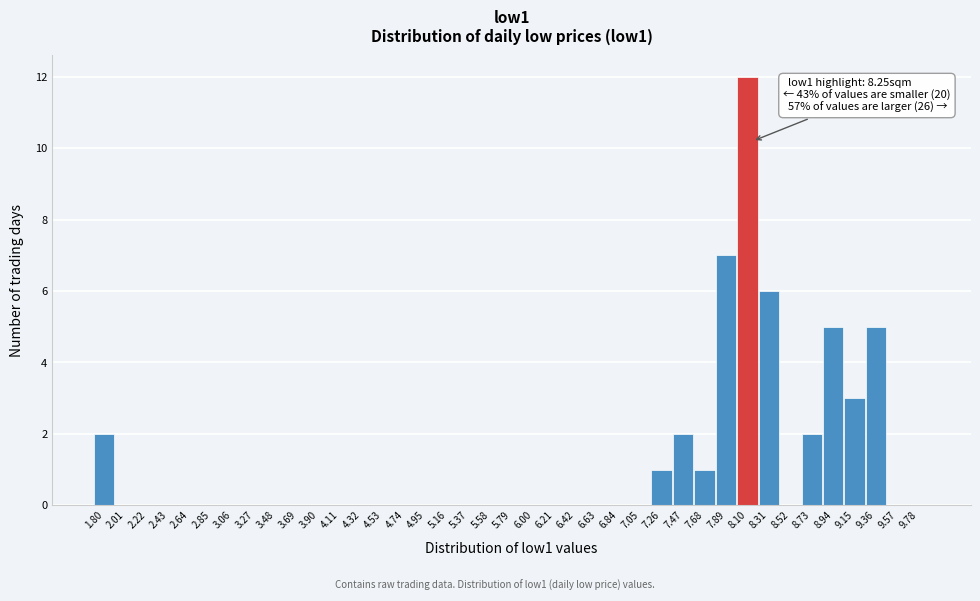

The chart shows a value of 9 at 8.31. True or false?

False